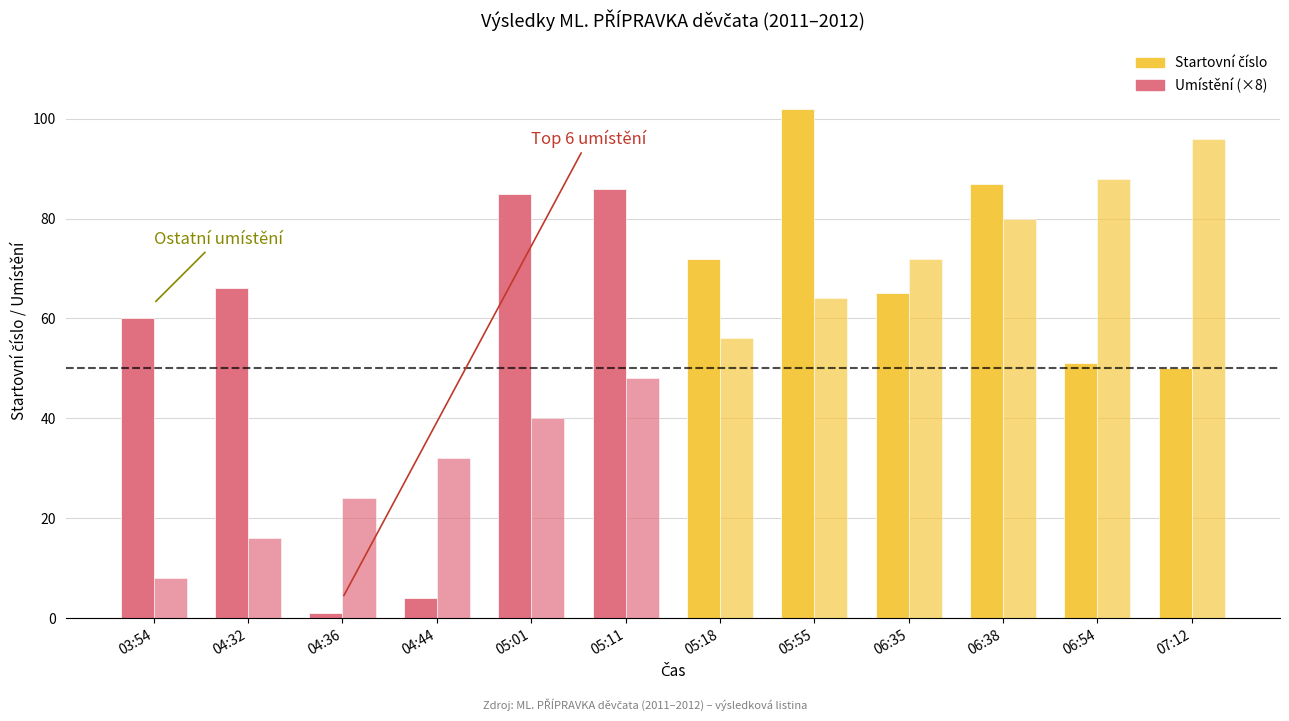

What is the spread (max minus min) of values at 04:44?

28